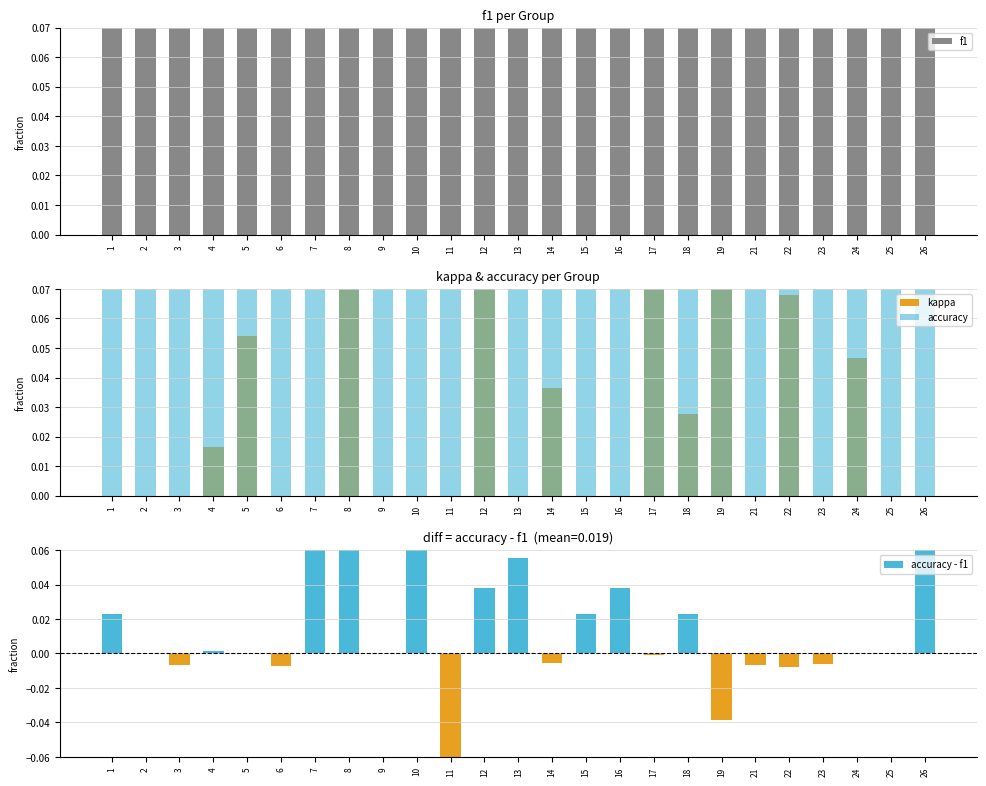

Between 21 and 1, which is larger?

21